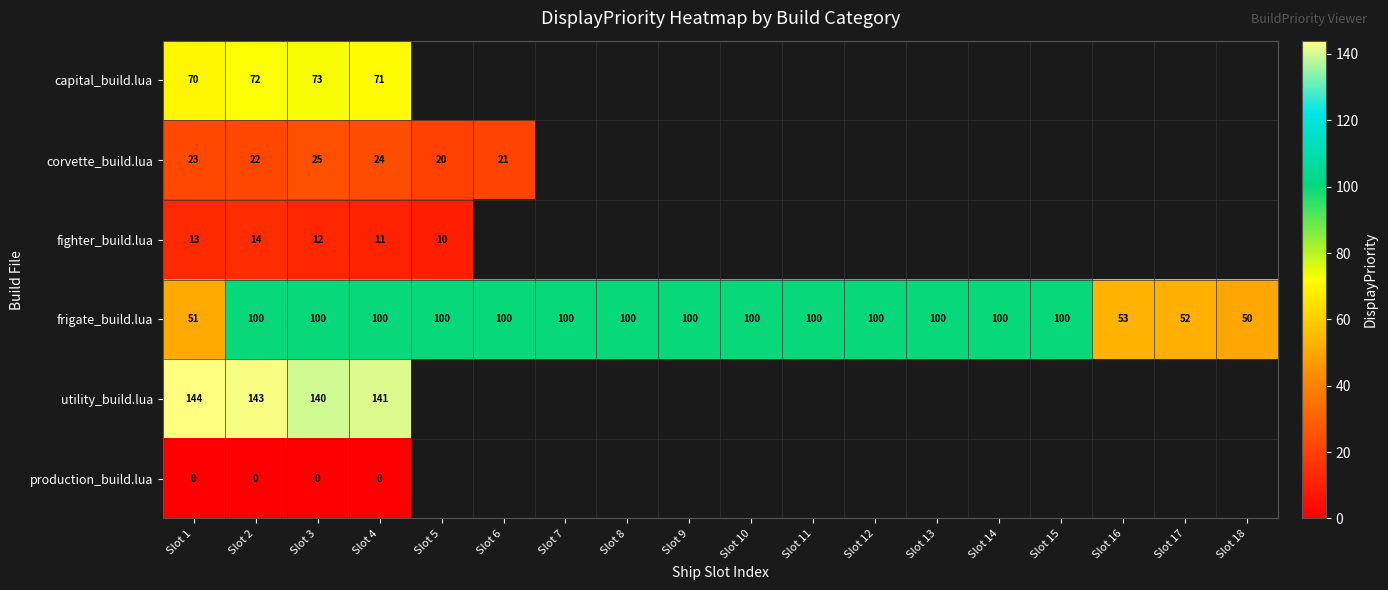

What is the difference between the highest and lowest values at Slot 2?

143